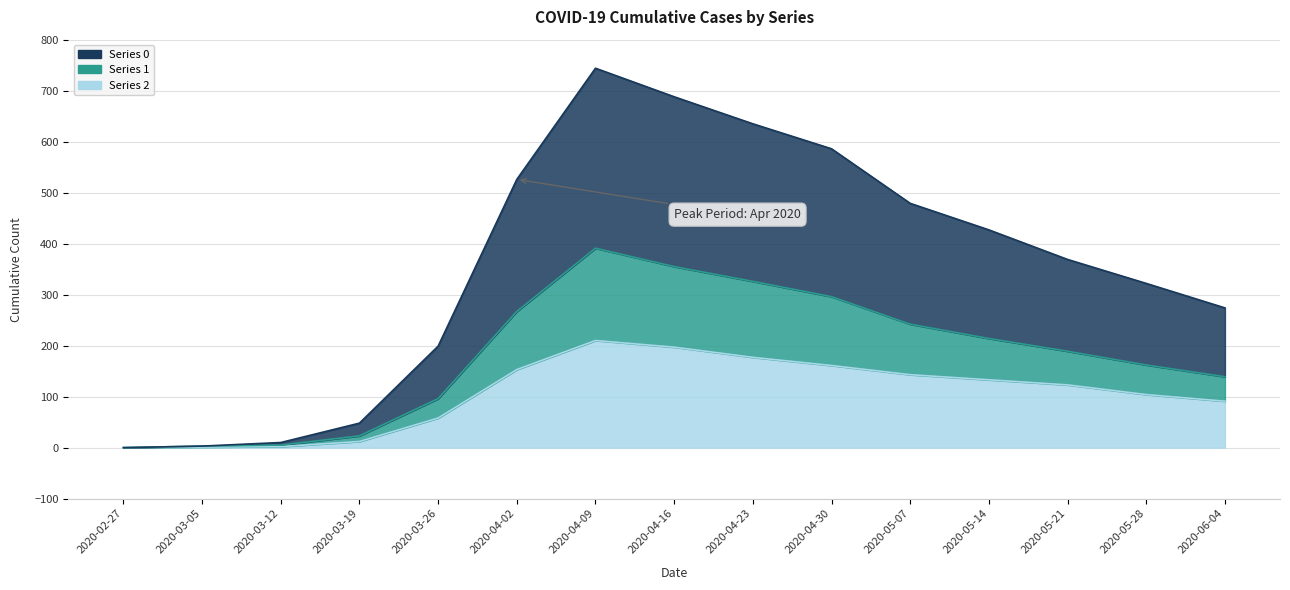

How many lines are shown in the chart?

3